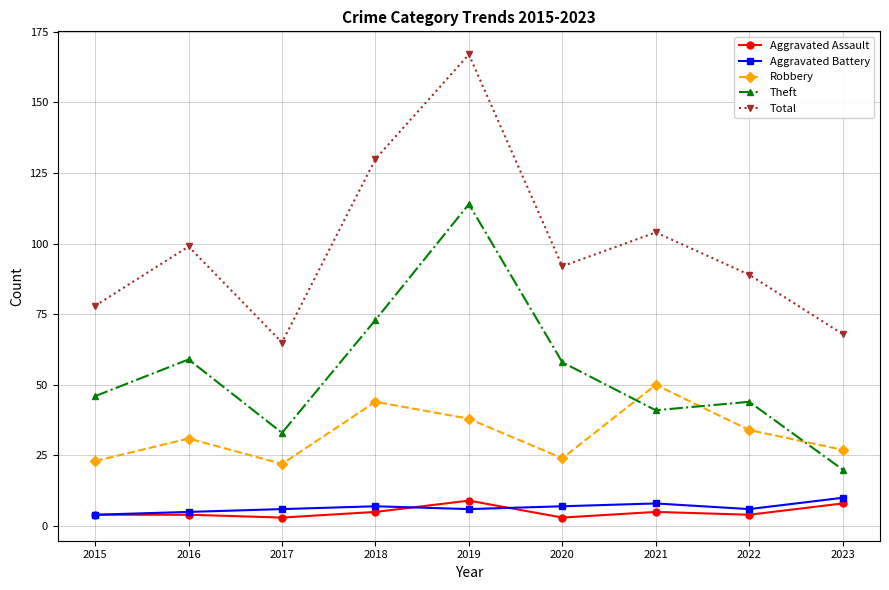

How many distinct data groups are displayed?

5